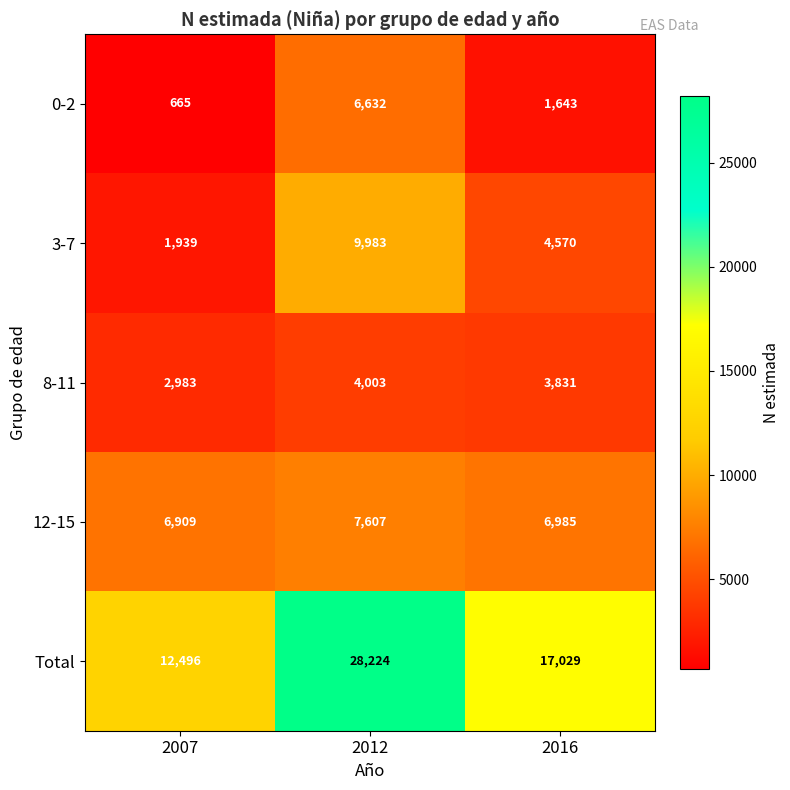

List the series in order of their peak value, lowest first.

8-11, 0-2, 12-15, 3-7, Total